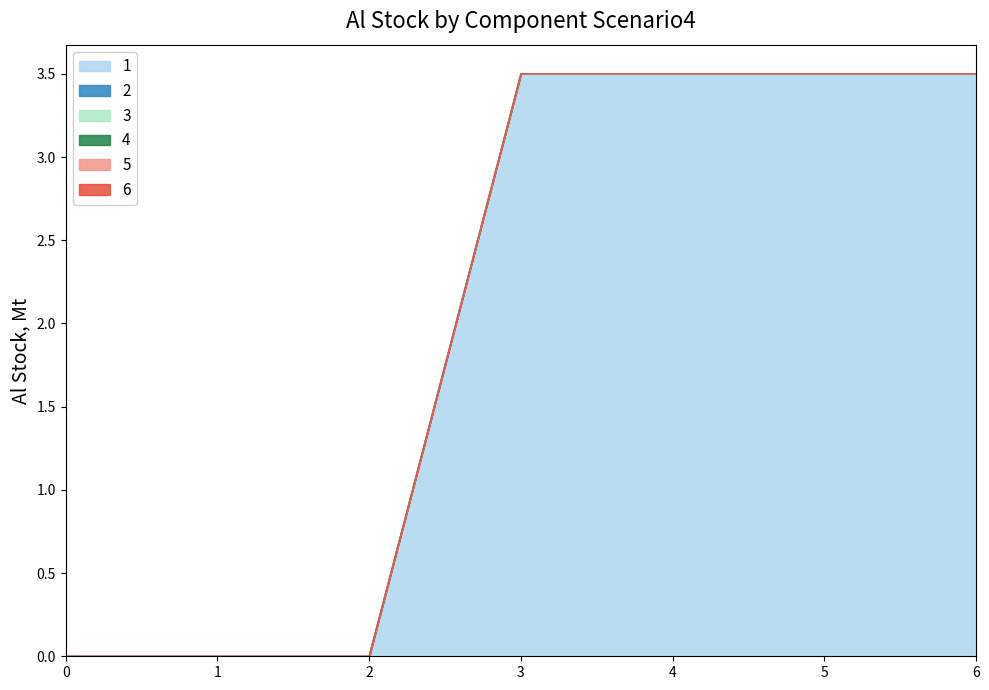

Which series changed the most between 1 and 5?

1